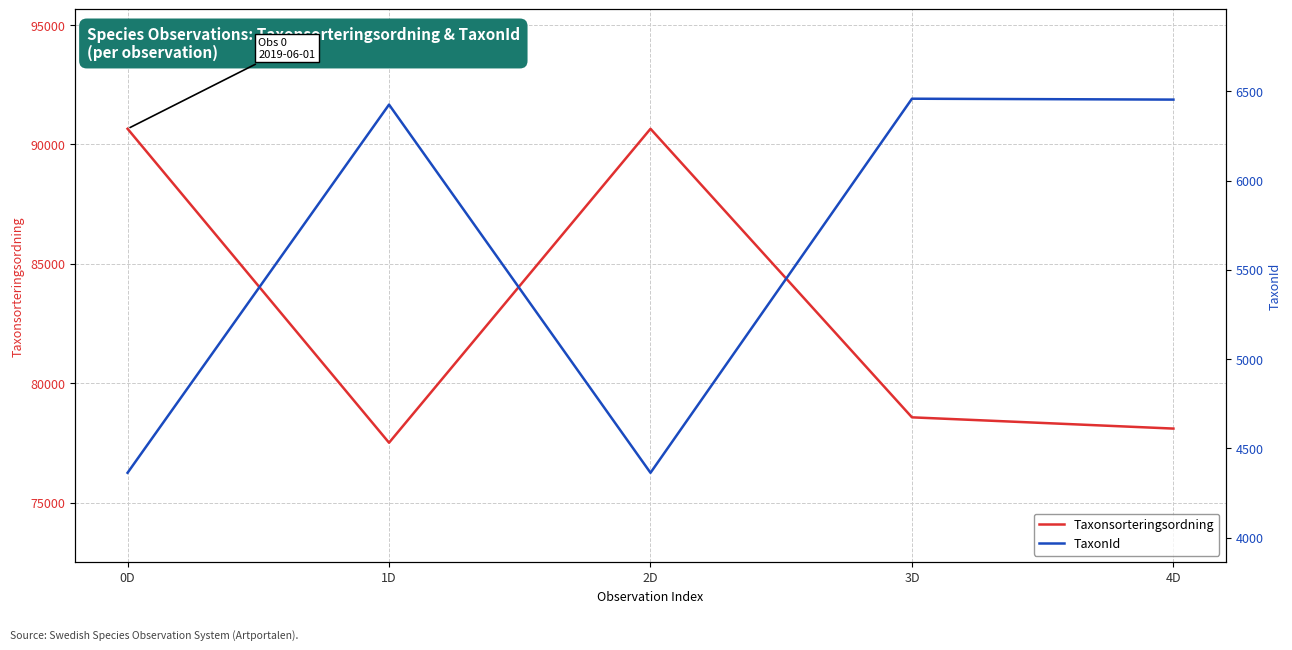

What is the spread (max minus min) of values at 4D?

71645